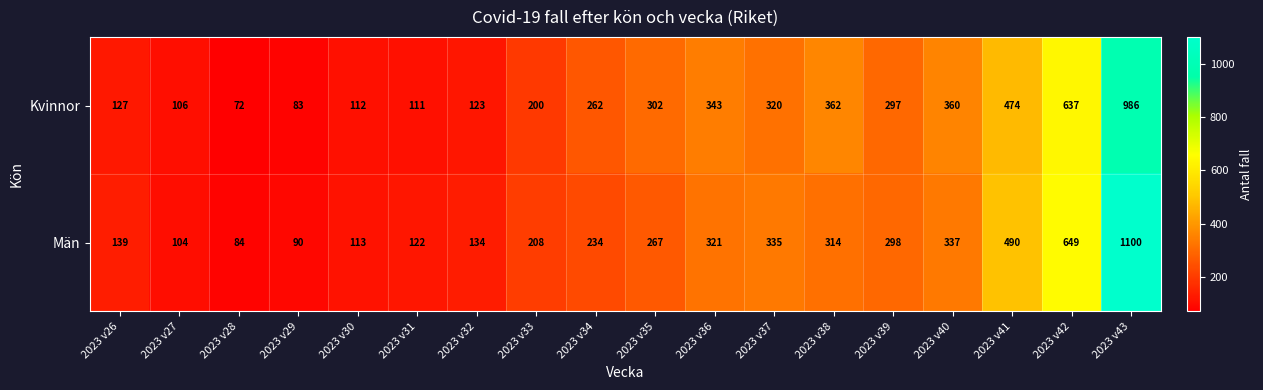

Which series has the widest spread of values?

Män